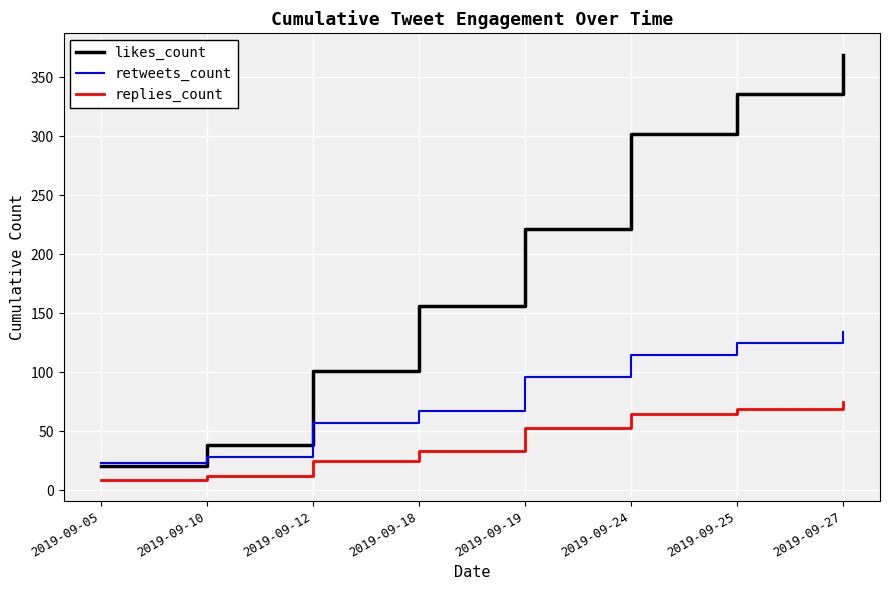

Reading left to right, extract all data points from this chart.

likes_count: 21	38	101	156	221	302	336	369
retweets_count: 23	28	57	67	96	115	125	134
replies_count: 9	12	25	33	53	65	69	75